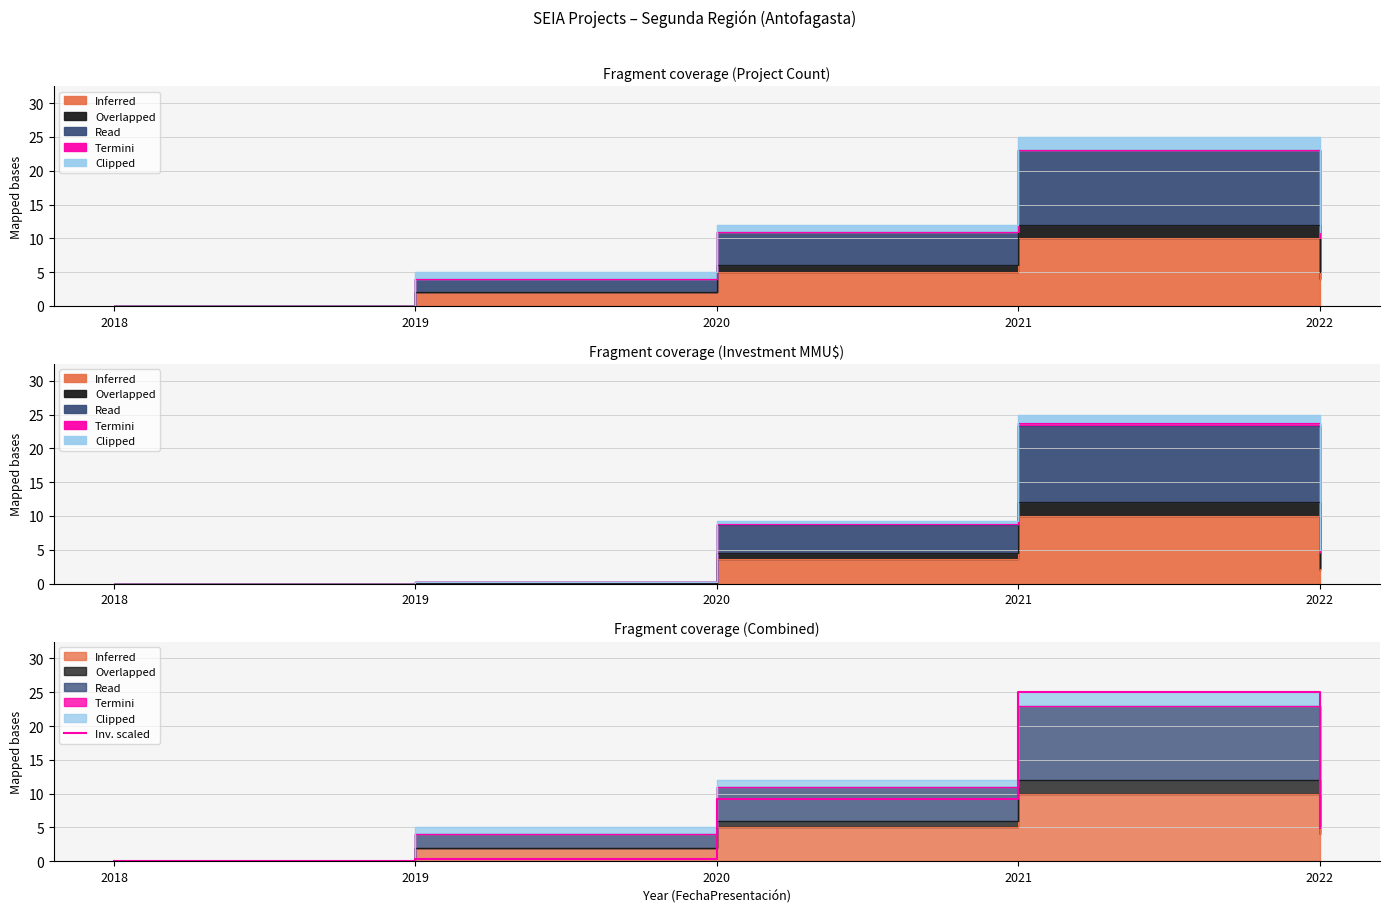

What is the change in value from 2020 to 2021?

+15.7